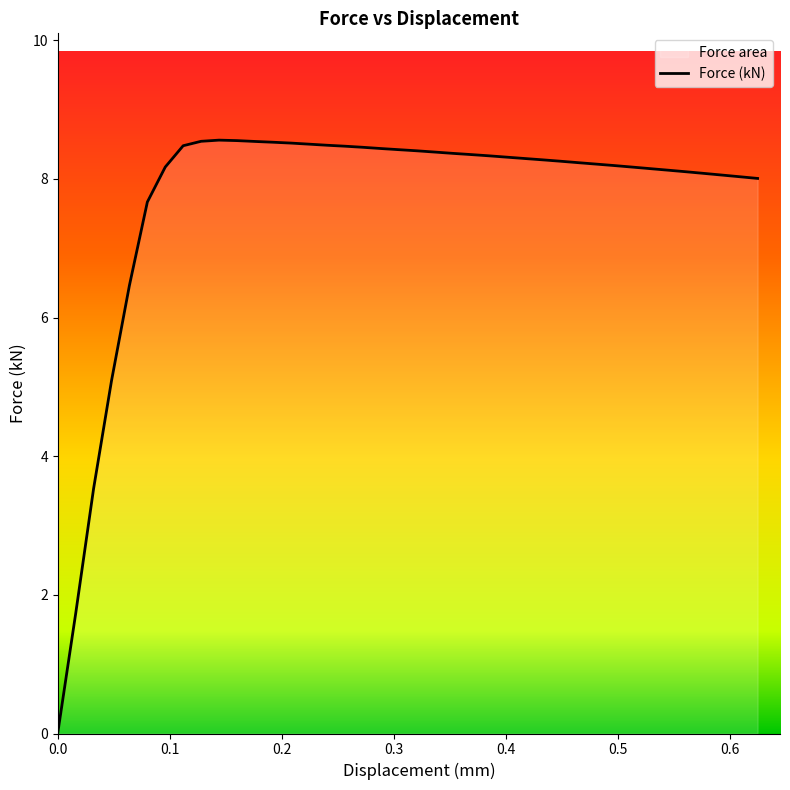

Does the chart display data point markers on the line(s)?

No